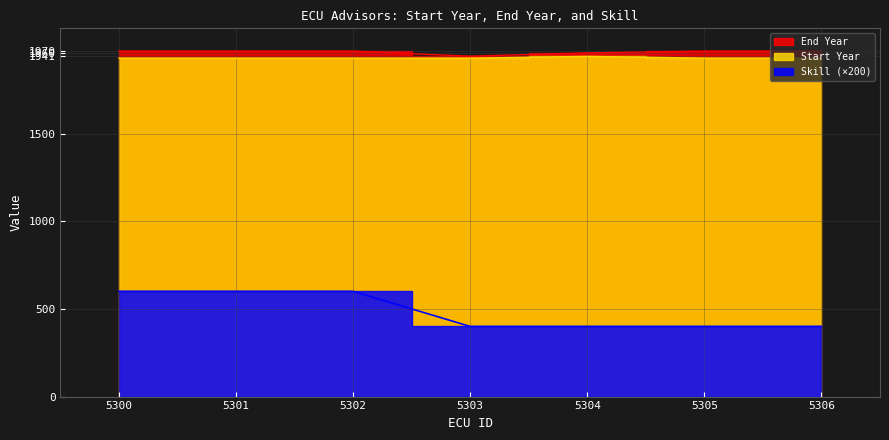

How many values in the End Year series are below 1970?

2